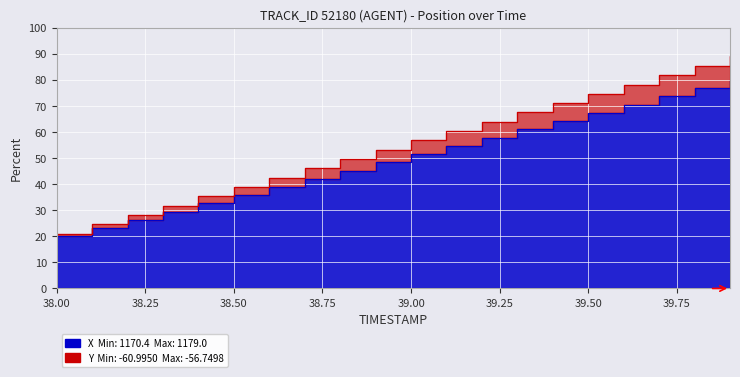

At which category does the chart reach its peak across all series?

39.9